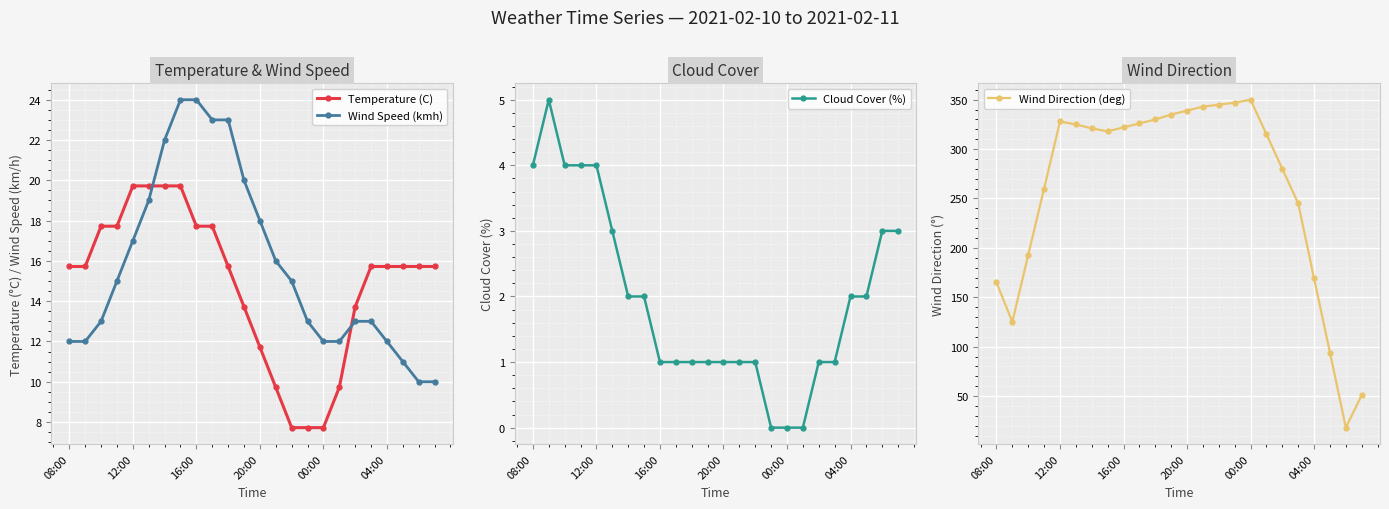

True or false: Wind Speed (kmh) and Temperature (C) intersect in this chart.

True